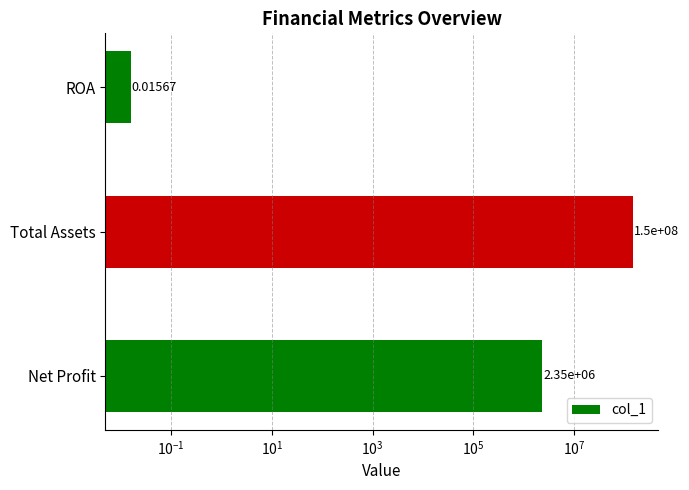

How many values are below 2350000?

1